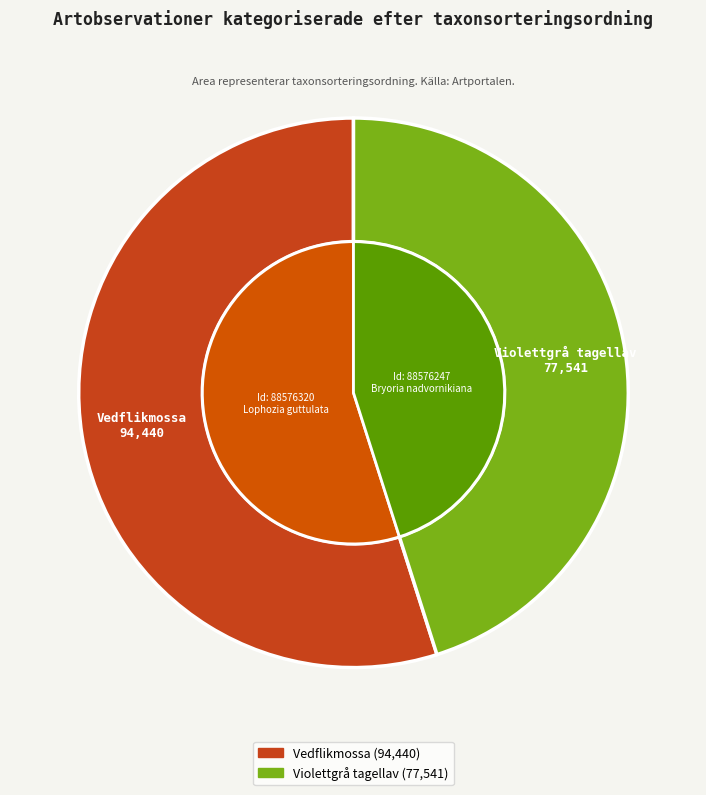

Does 88576247 represent more than half of the total?

No